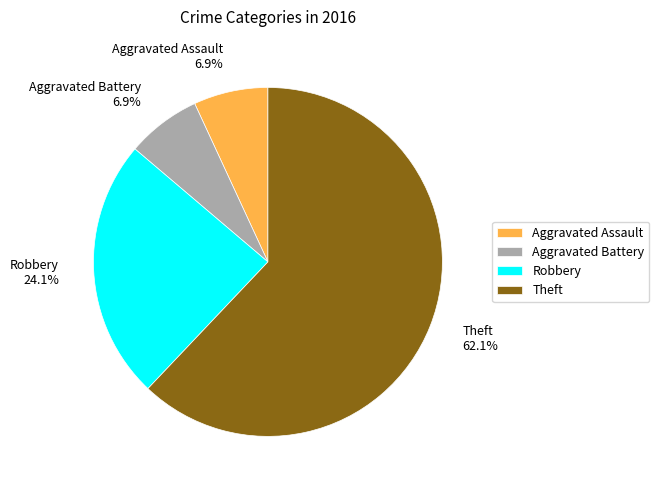

Which has a higher value, Theft or Aggravated Assault?

Theft